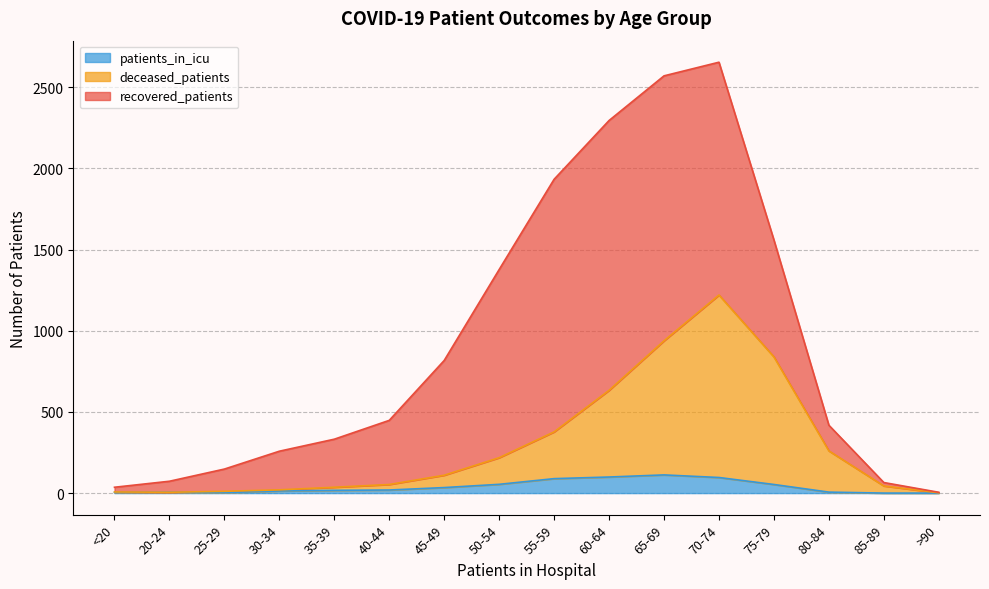

What is the maximum value for patients_in_icu?

112